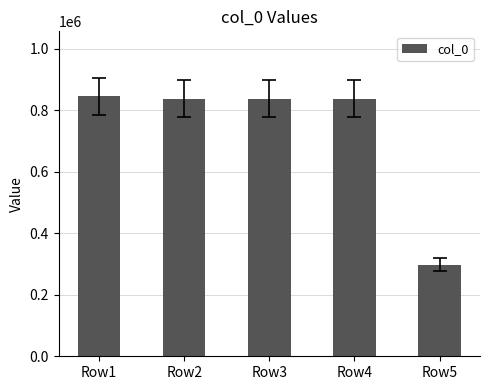

How many series are shown in this chart?

1